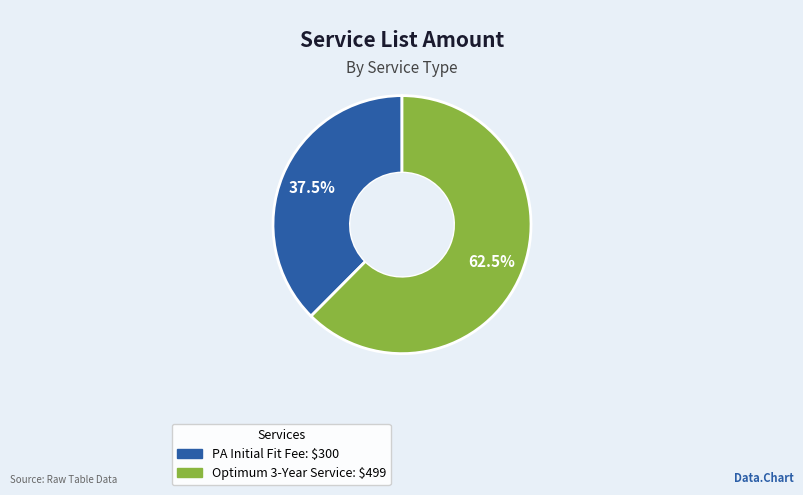

Is there a majority slice in this chart?

Yes